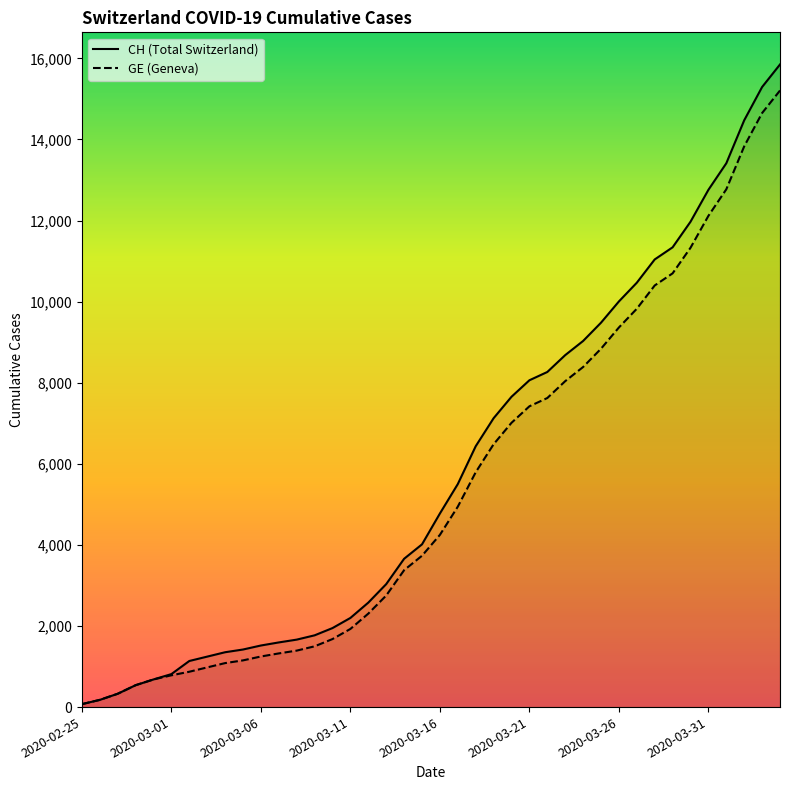

At which category is the sum across all series the highest?

39